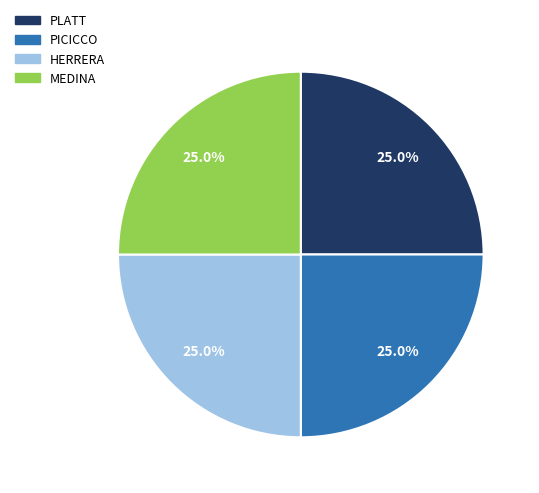

The HERRERA slice represents 91% of the pie. True or false?

False